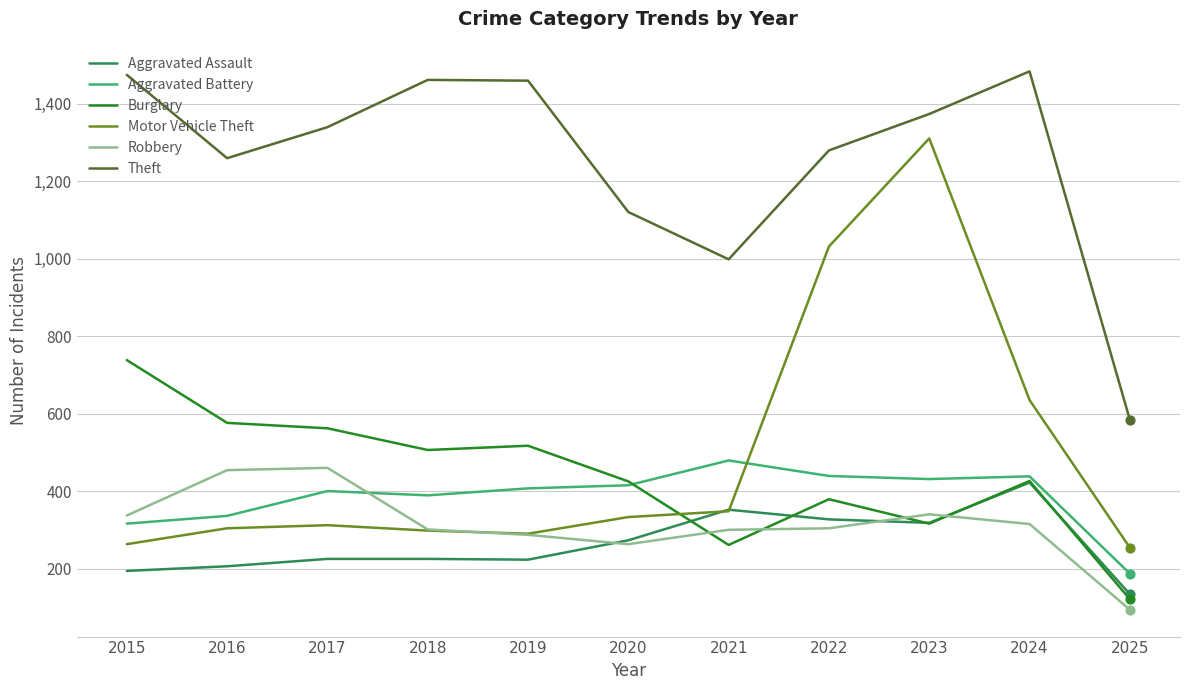

What is the total value across all series at 2017?

3298